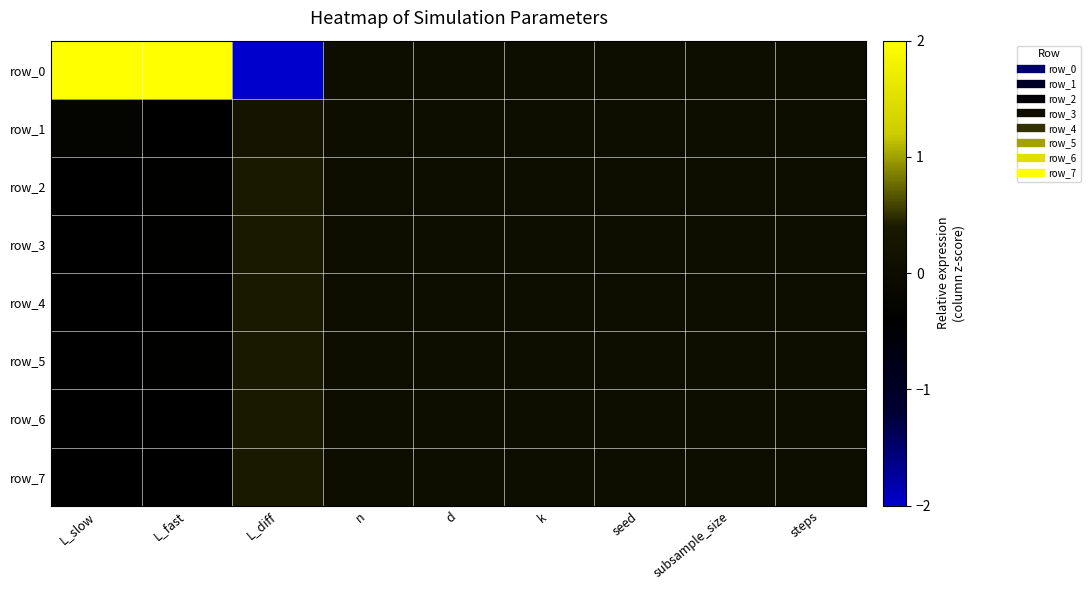

Which label corresponds to the smallest value in the chart?

L_diff